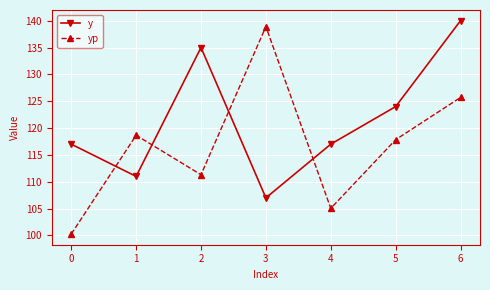

What is the maximum value shown in the chart?

140.0